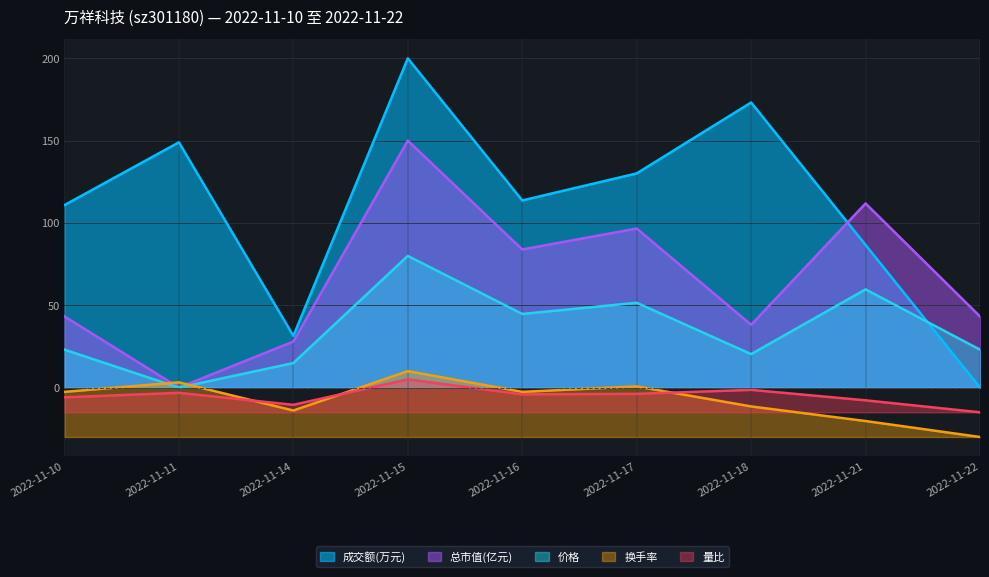

At which category is the sum across all series the highest?

2022-11-15